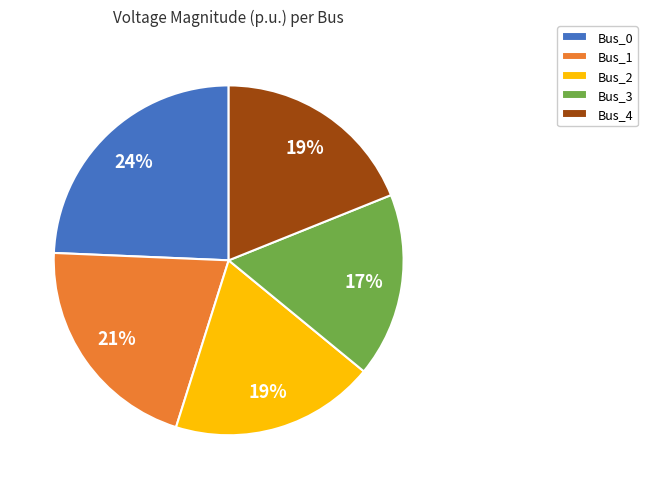

What percentage is the Bus_1 slice, to the nearest percent?

21%